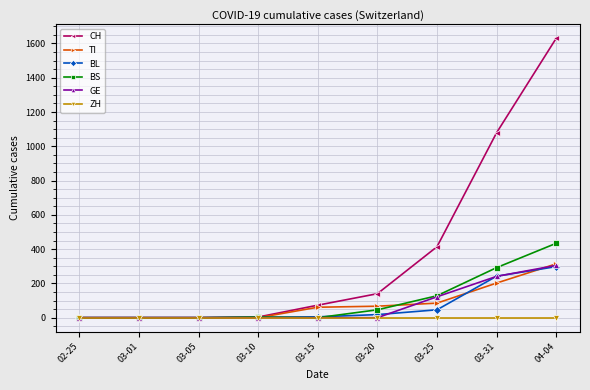

Does the chart display data point markers on the line(s)?

Yes